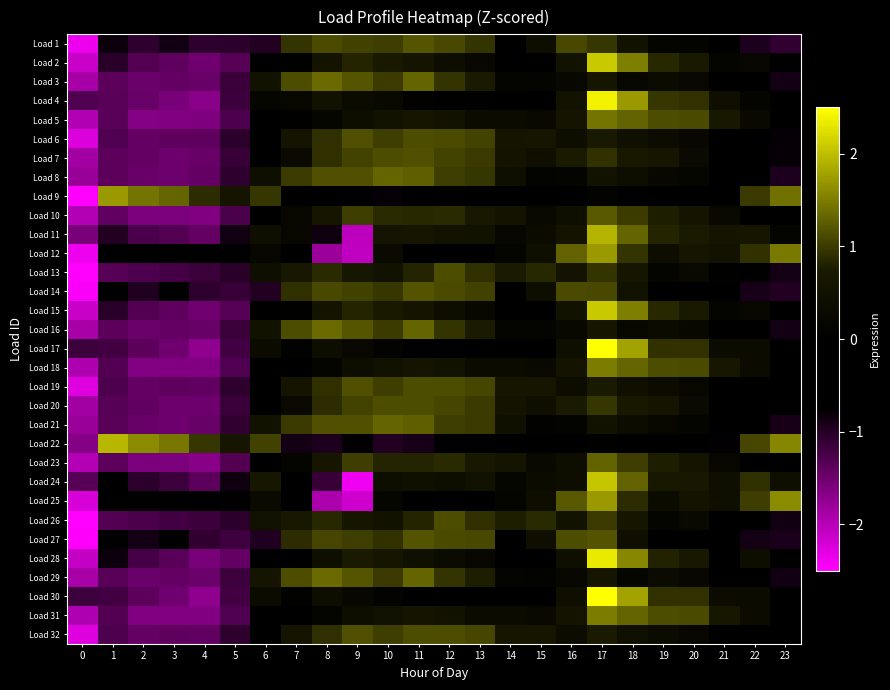

Which series has the largest total across all categories?

Load 9